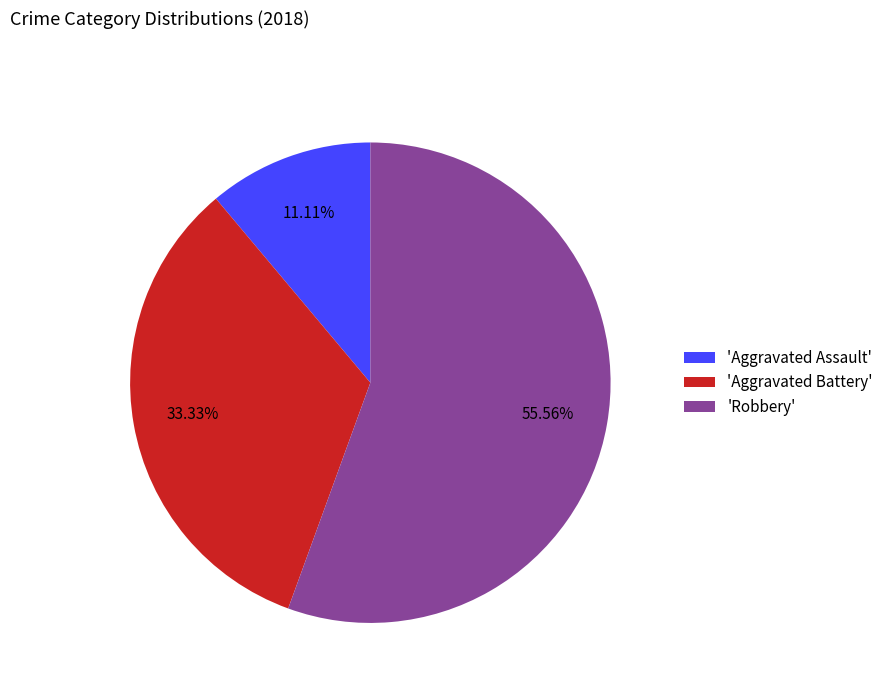

Between 'Aggravated Assault' and 'Robbery', which is larger?

'Robbery'